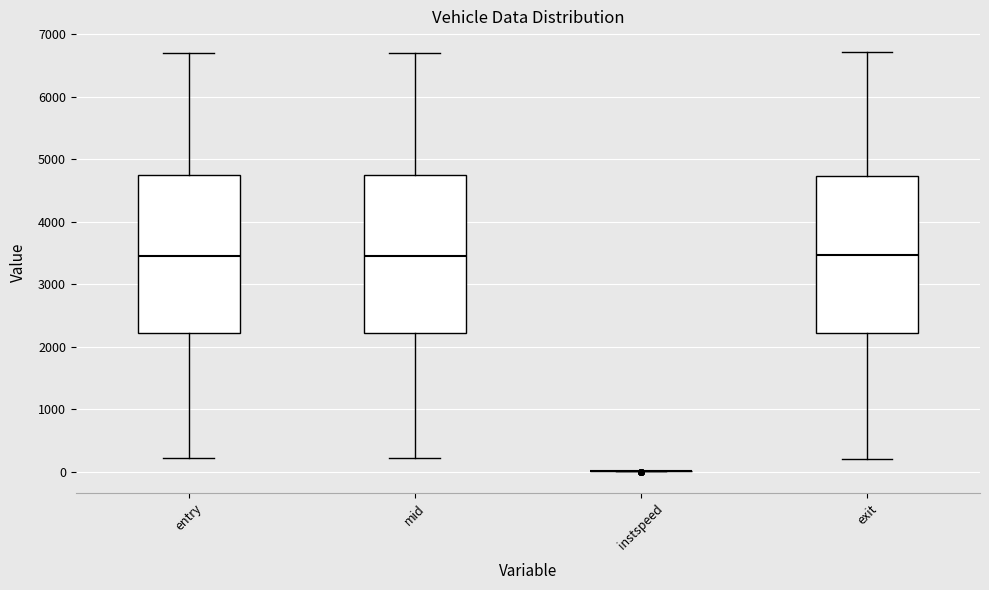

Reading left to right, transcribe this box plot: for each box, give where its median line is, the range the box spans, and where its two whiskers end, as read against the y-axis. The values are not printed on the chart, so give them approximately, as read against the axis.

entry: median 3400, box 2200 to 4700, whiskers 200 to 6700
mid: median 3500, box 2200 to 4700, whiskers 200 to 6700
instspeed: box collapsed to a line at 0, whiskers 0 to 0
exit: median 3500, box 2200 to 4700, whiskers 200 to 6700